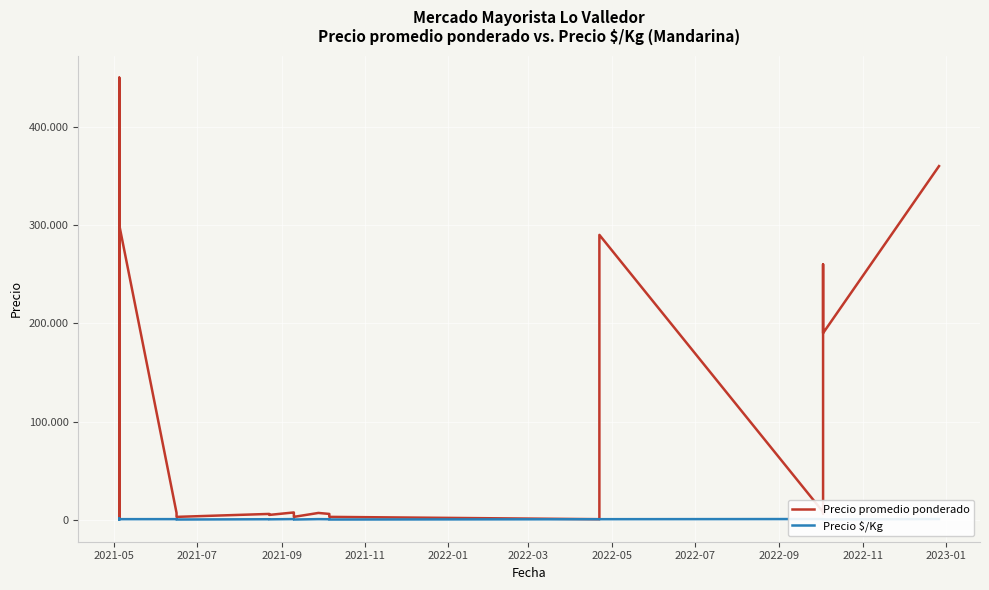

True or false: Precio promedio ponderado and Precio $/Kg intersect in this chart.

False